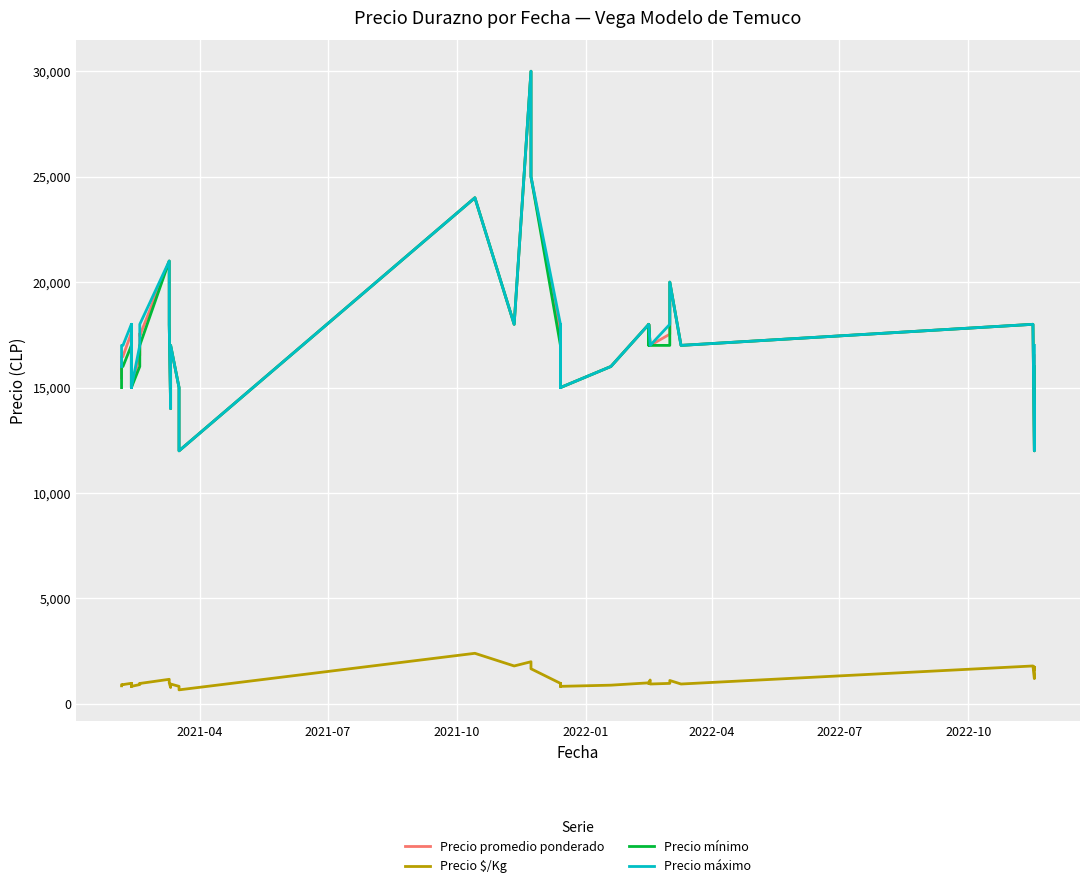

How many lines are shown in the chart?

4